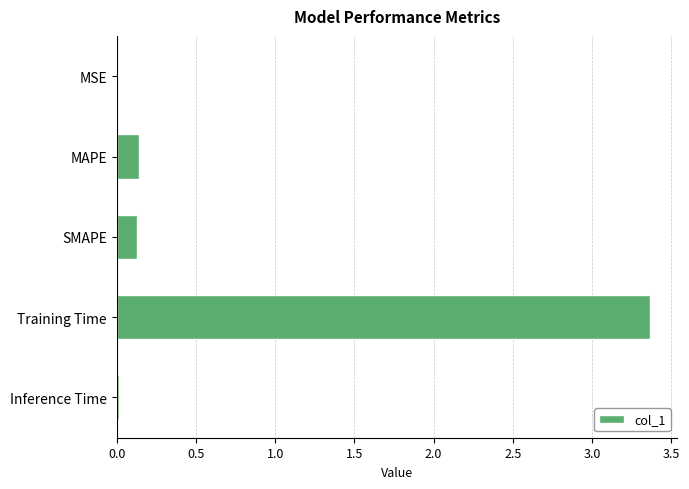

What is the maximum value shown in the chart?

3.4